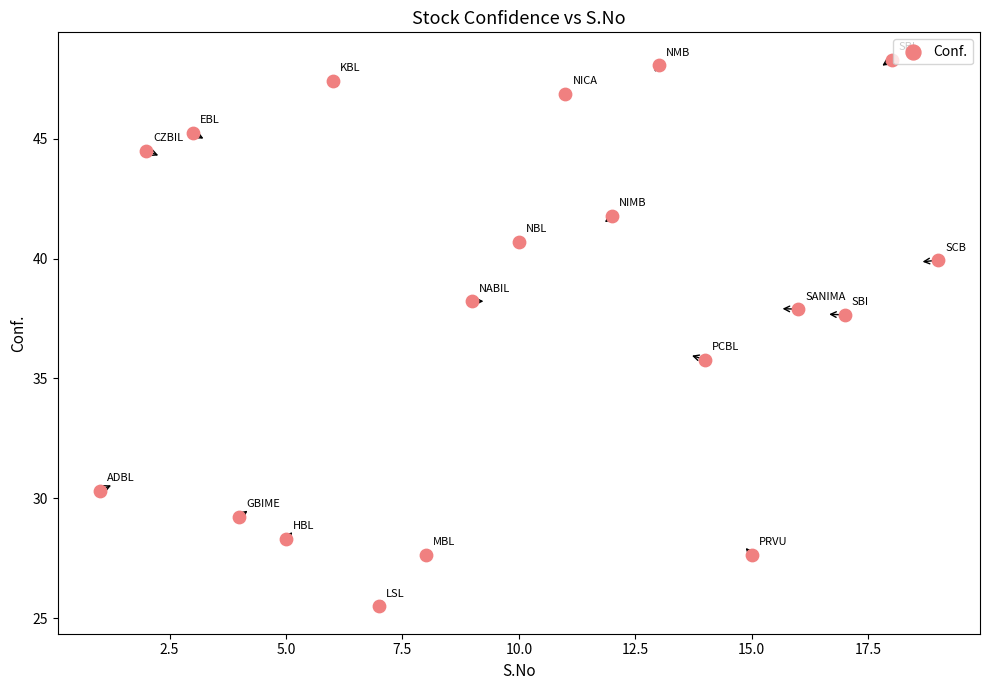

What is the range of Y values (max minus min)?

22.8